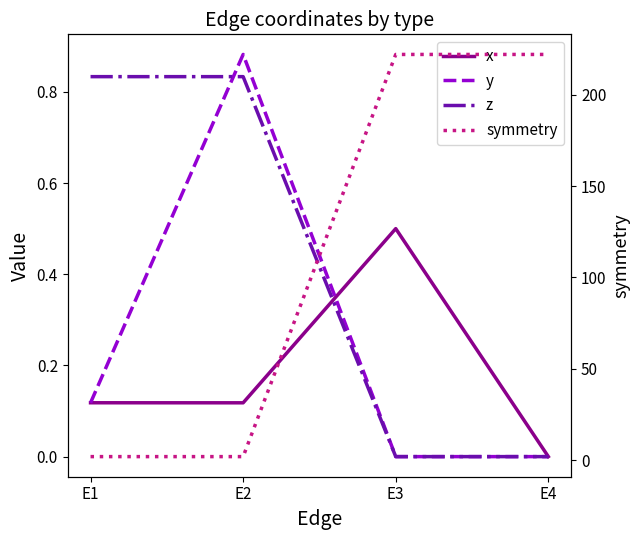

At which category does the chart reach its minimum across all series?

E4